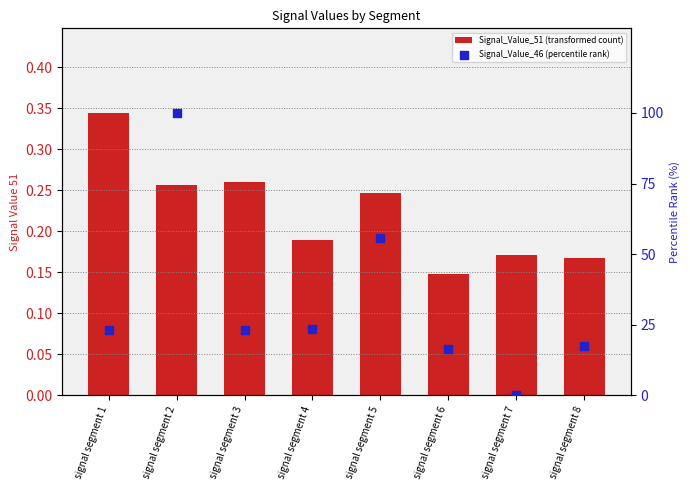

Which series contains the highest Y value?

Signal_Value_46 (percentile rank)